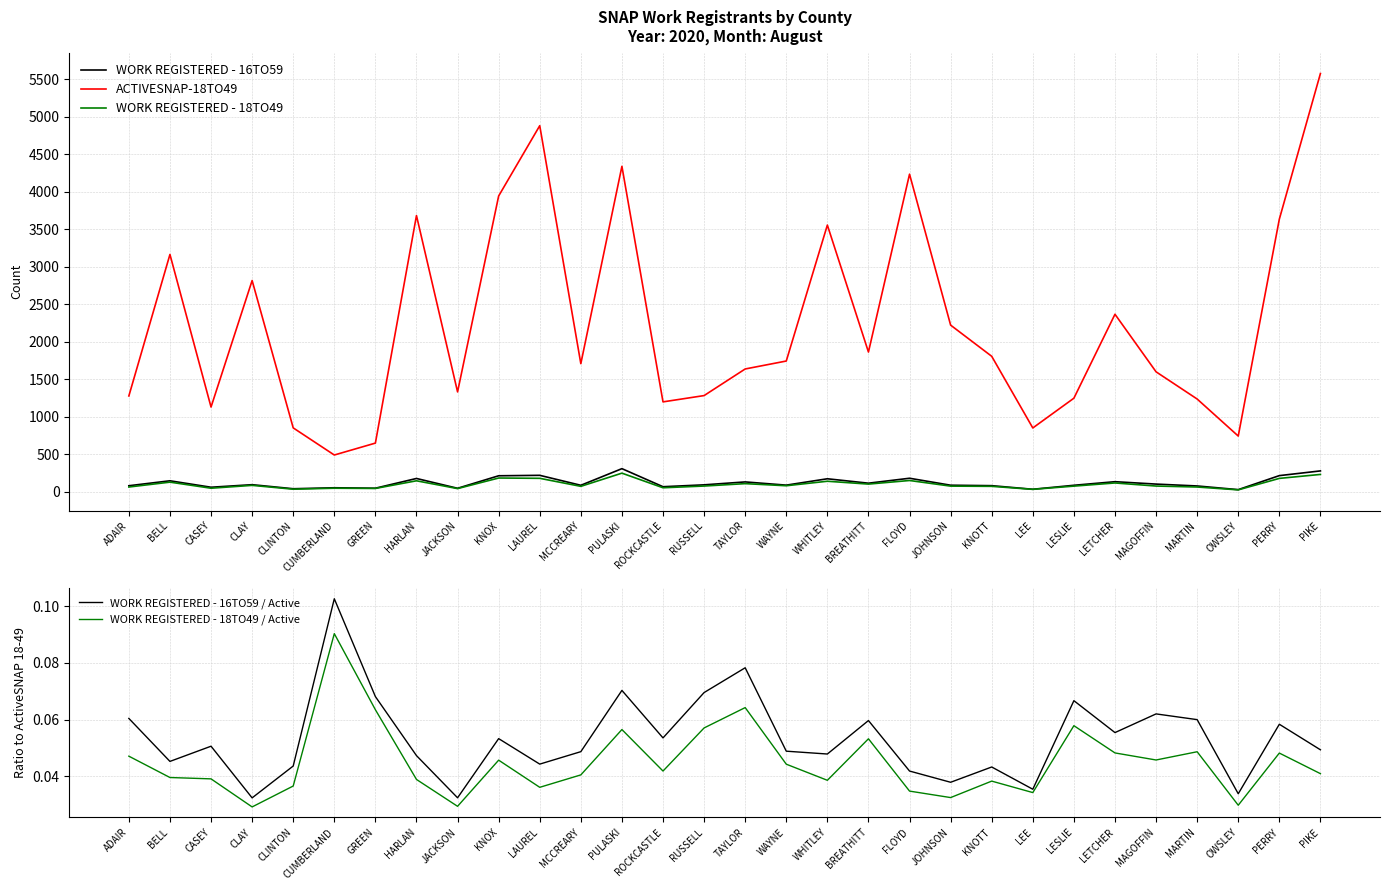

The ACTIVESNAP-18TO49 series shows 1628 at PULASKI. True or false?

False